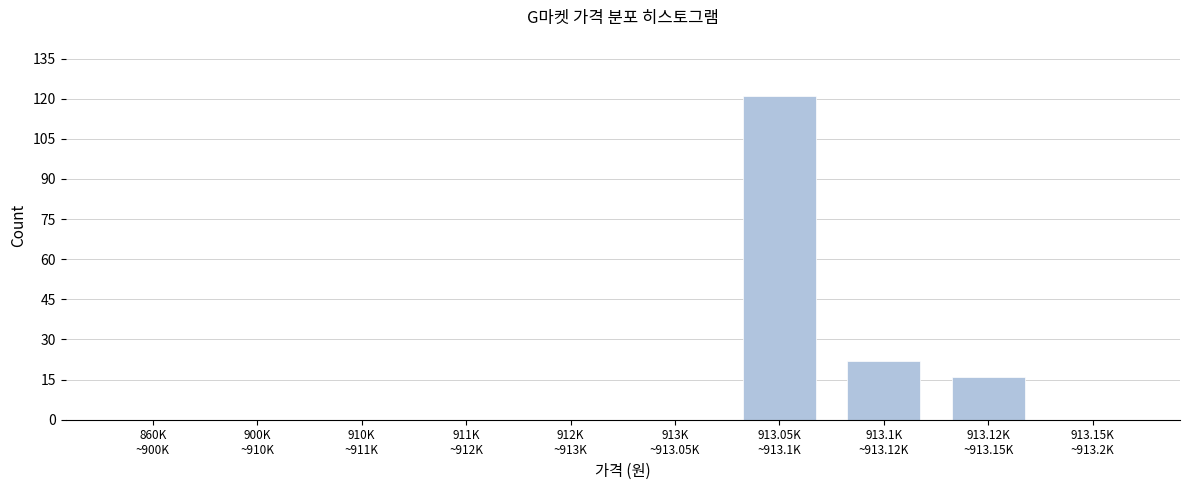

What is the sum of all values?

159